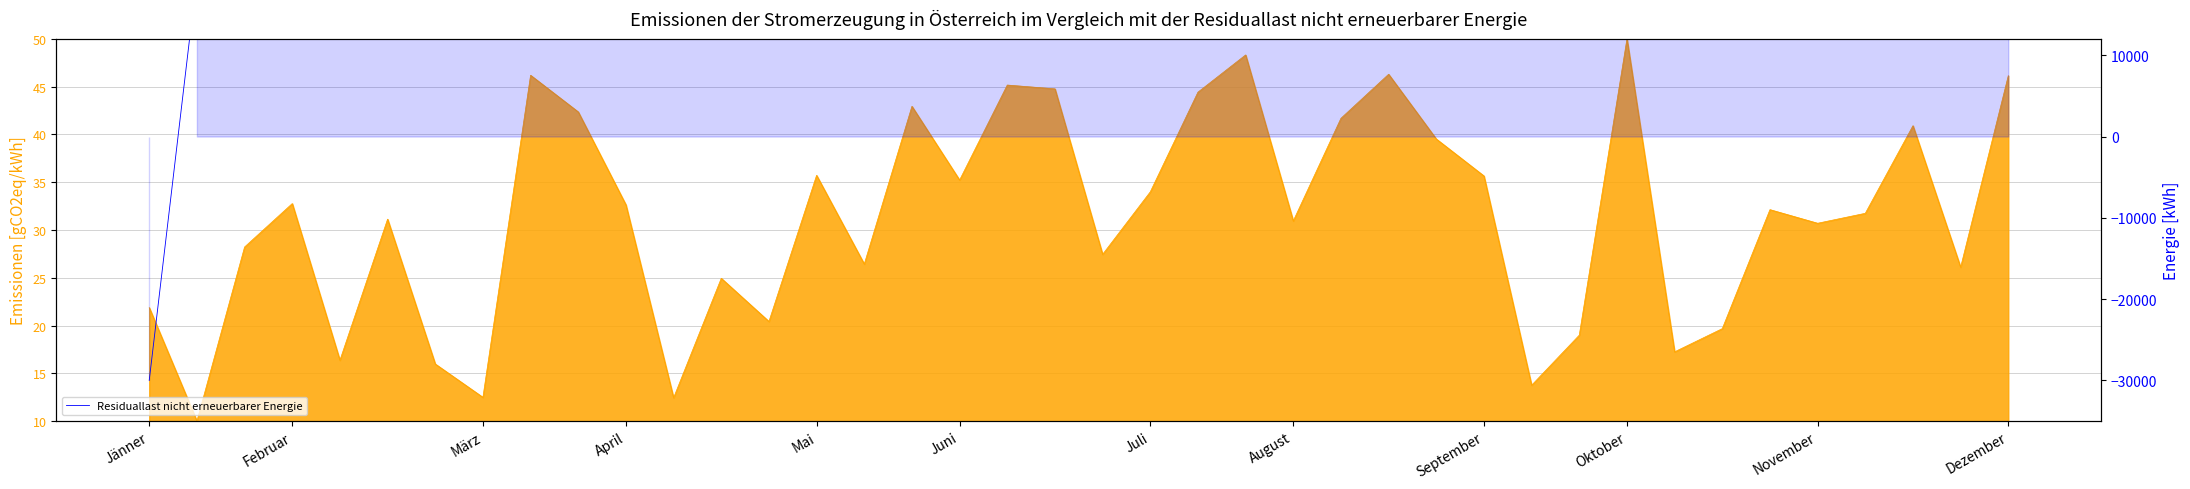

What is the minimum value shown in the chart?

-30000.0